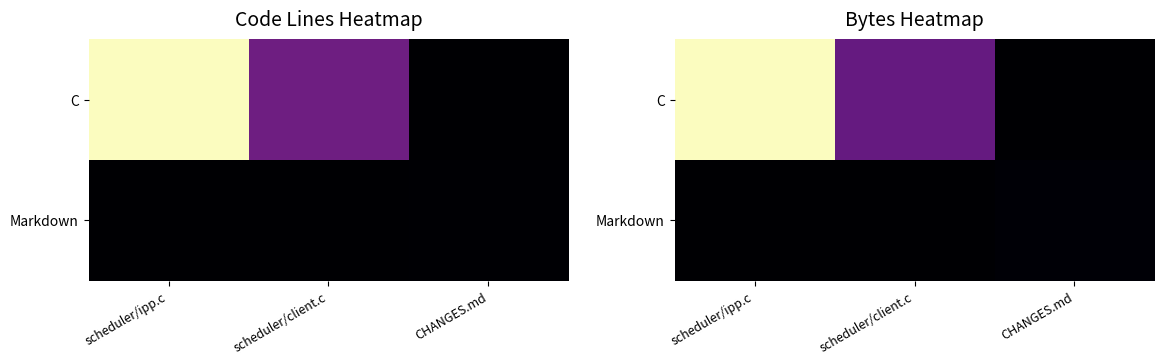

Read the Markdown value at CHANGES.md, to the nearest 100.

3700